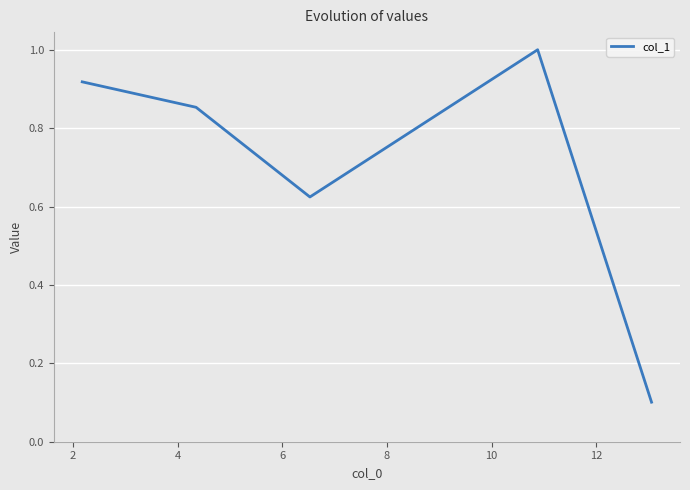

What is the average value?

0.7